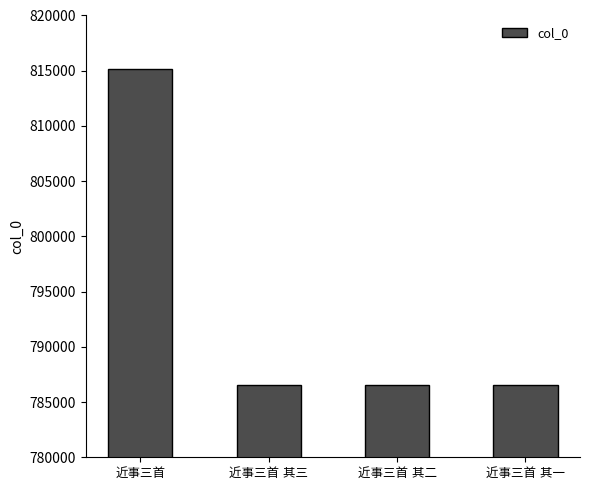

What is the minimum value shown in the chart?

786577